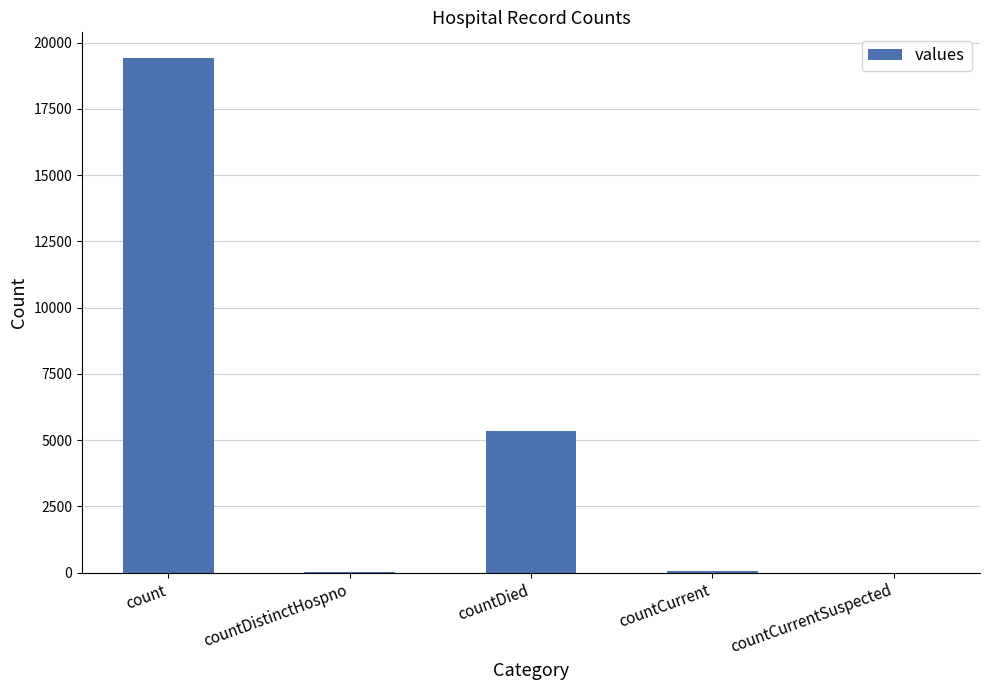

What is the sum of all values?

24875